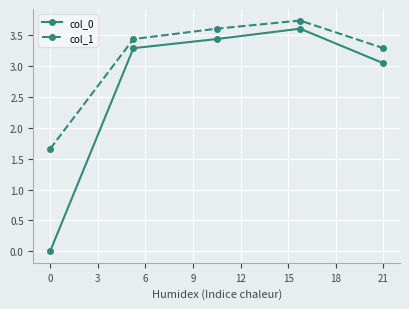

Which series has the largest total across all categories?

col_1